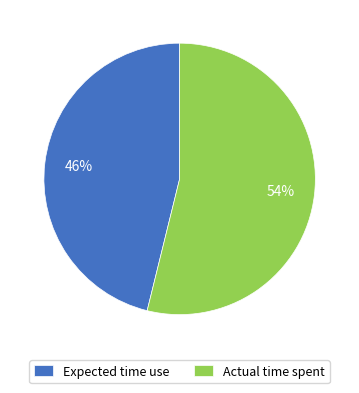

To the nearest percent, what portion does Actual time spent represent?

54%